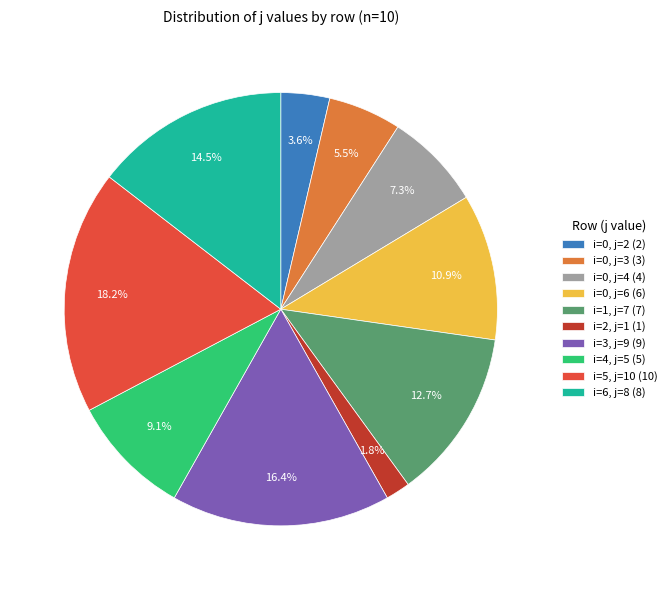

Between i=5, j=10 (10) and i=0, j=4 (4), which is larger?

i=5, j=10 (10)